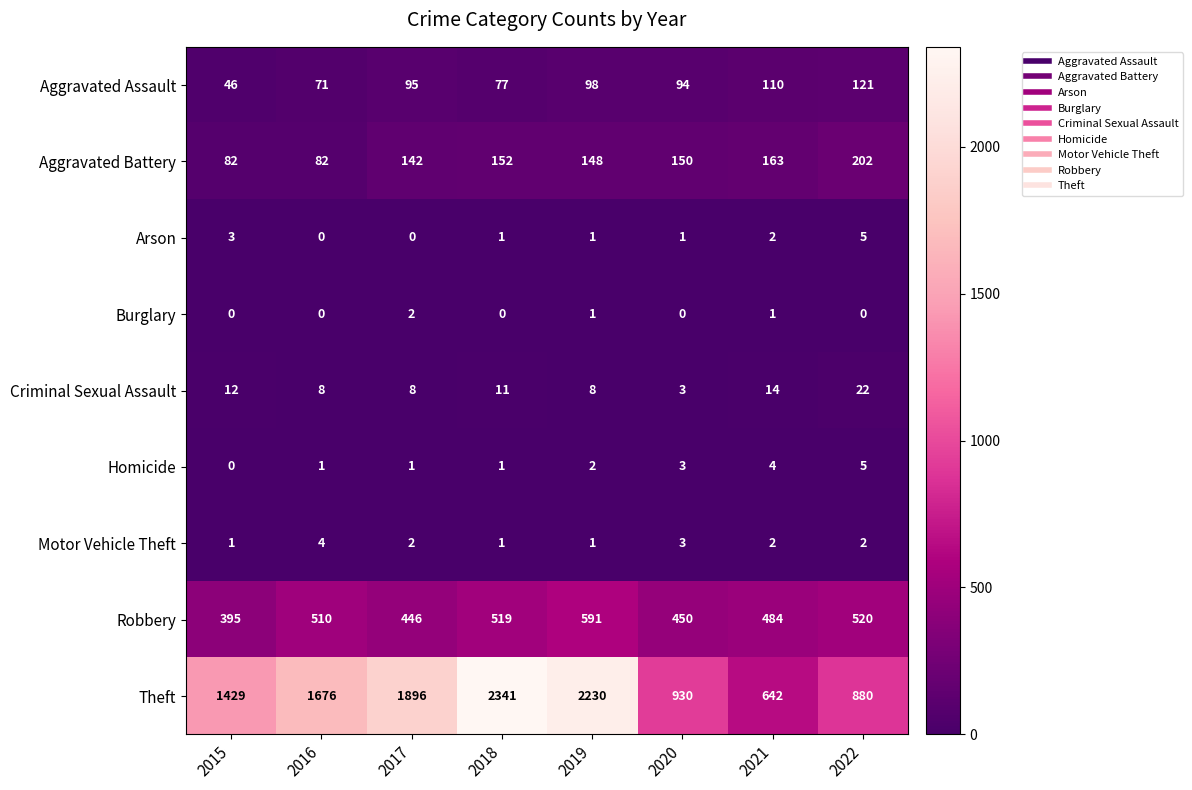

What is the difference between the Theft values at 2018 and 2021?

1699